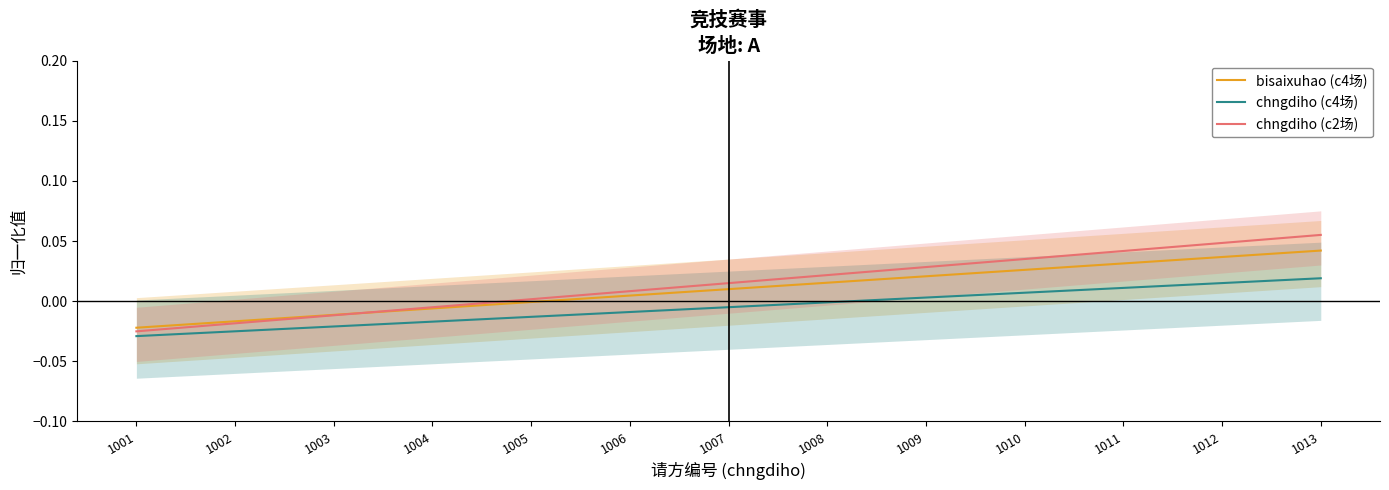

Which category has the lowest value across all series?

1001